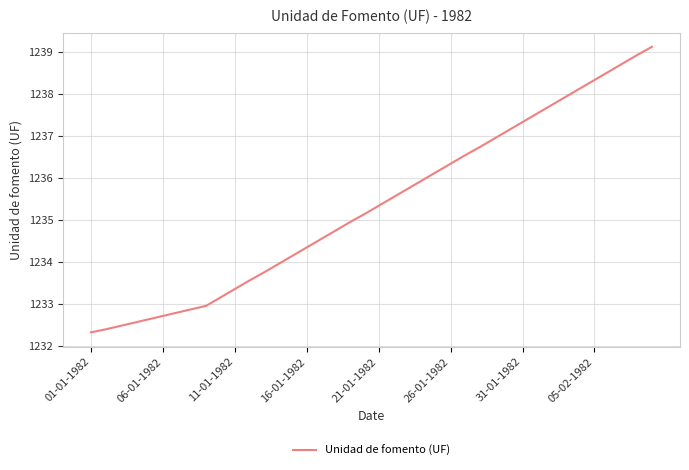

What is the minimum value shown in the chart?

1232.3